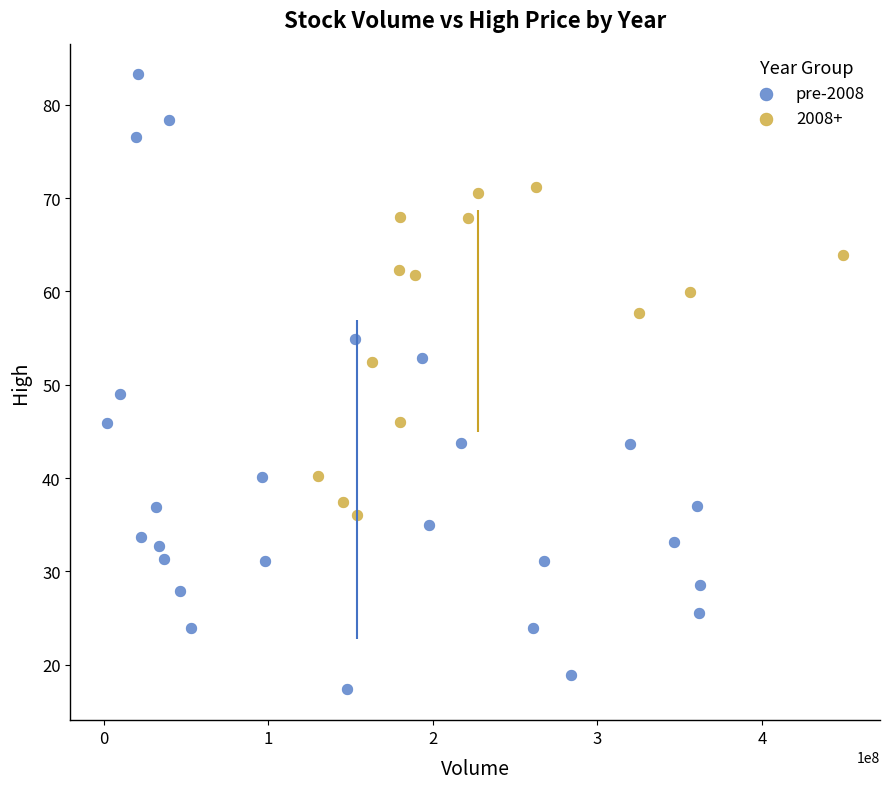

Which series reaches the minimum Y coordinate?

pre-2008